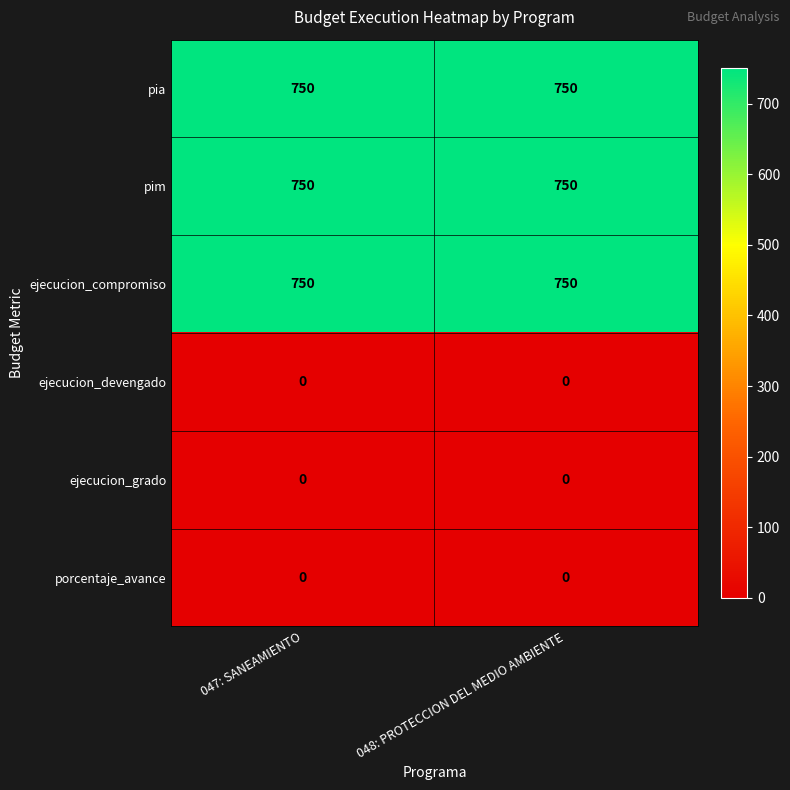

What is the total value across all series at 048: PROTECCION DEL MEDIO AMBIENTE?

2250